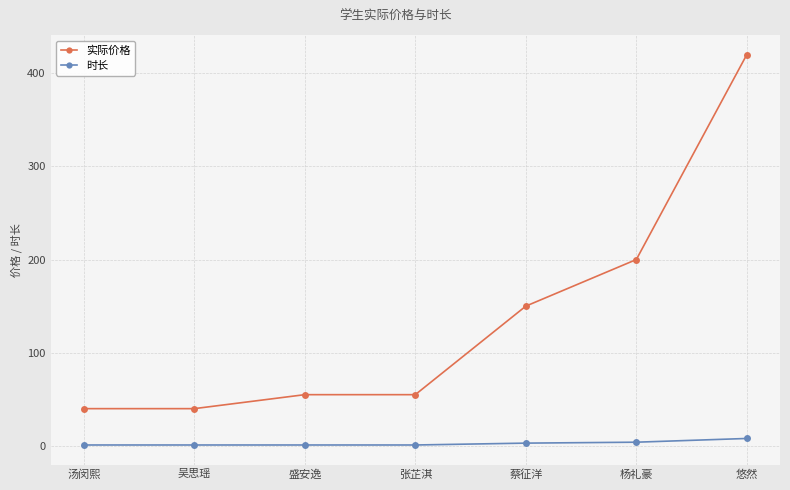

What is the maximum value shown in the chart?

420